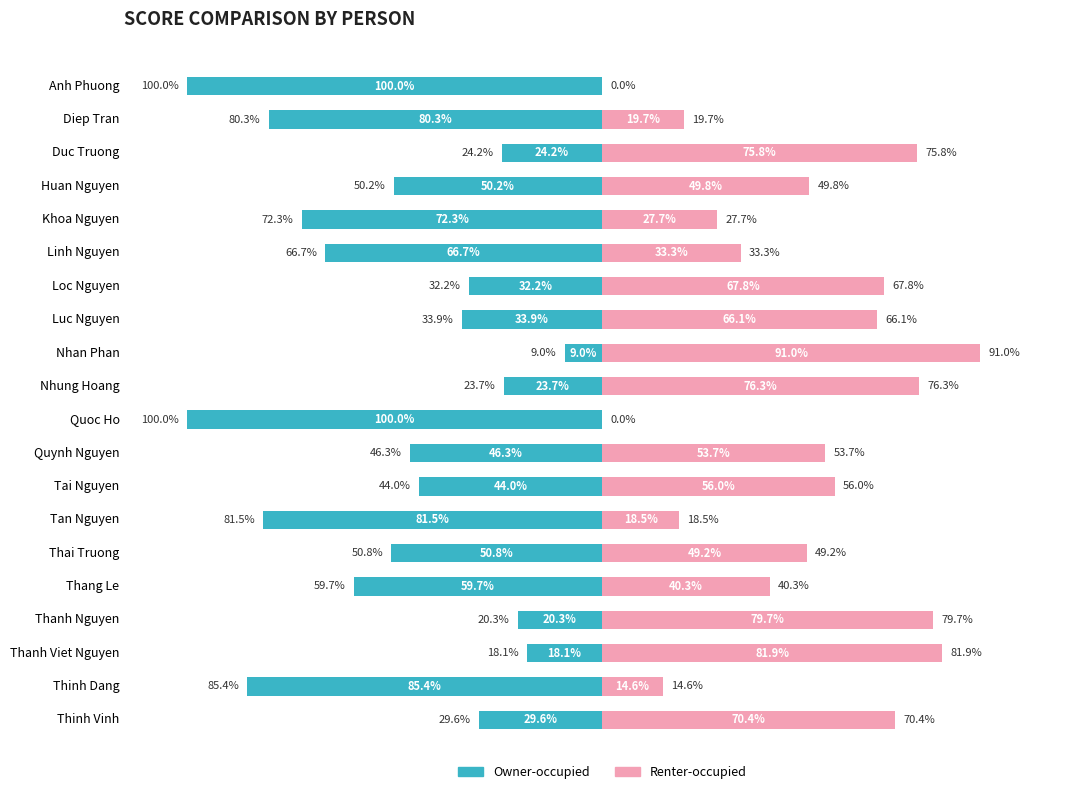

Reading left to right, transcribe all the data shown in this chart.

Owner-occupied: -100.0	-80.3	-24.2	-50.2	-72.3	-66.7	-32.2	-33.9	-9.0	-23.7	-100.0	-46.3	-44.0	-81.5	-50.8	-59.7	-20.3	-18.1	-85.4	-29.6
Renter-occupied: 0.0	19.7	75.8	49.8	27.7	33.3	67.8	66.1	91.0	76.3	0.0	53.7	56.0	18.5	49.2	40.3	79.7	81.9	14.6	70.4